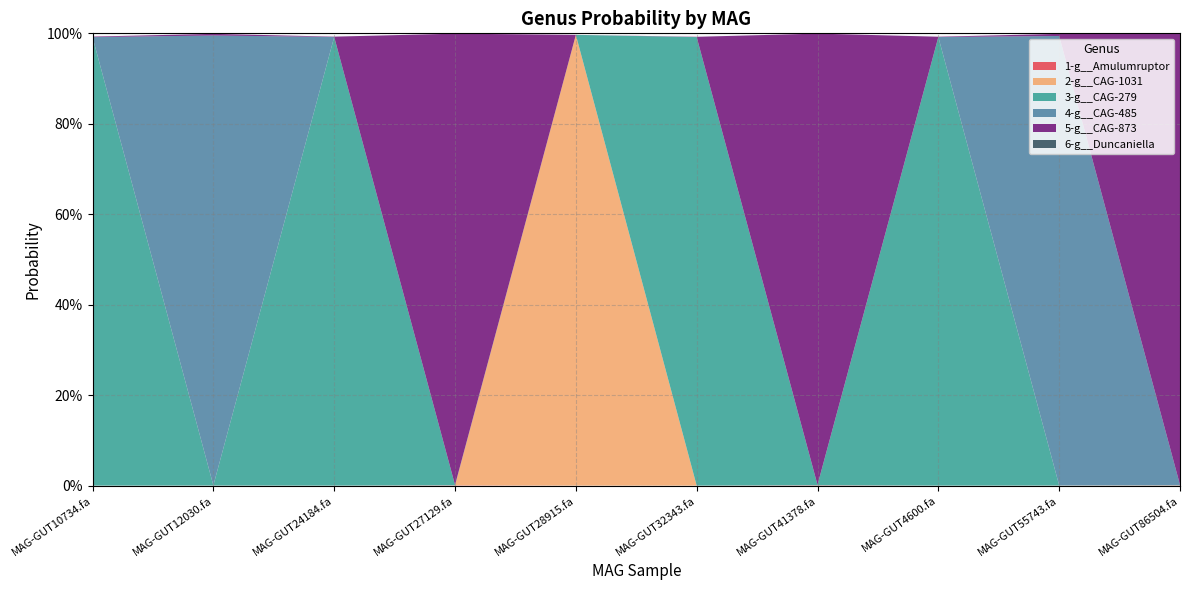

Reading right to left, transcribe all the data shown in this chart.

1-g__Amulumruptor: 0.0	0.0	0.0	0.0	0.0	0.0	0.0	0.0	0.0	0.0
2-g__CAG-1031: 0.0	0.0	0.0	0.0	0.0	1.0	0.0	0.0	0.0	0.0
3-g__CAG-279: 0.0	0.0	1.0	0.0	1.0	0.0	0.0	1.0	0.0	1.0
4-g__CAG-485: 0.0	1.0	0.0	0.0	0.0	0.0	0.0	0.0	1.0	0.0
5-g__CAG-873: 1.0	0.0	0.0	1.0	0.0	0.0	1.0	0.0	0.0	0.0
6-g__Duncaniella: 0.0	0.0	0.0	0.0	0.0	0.0	0.0	0.0	0.0	0.0